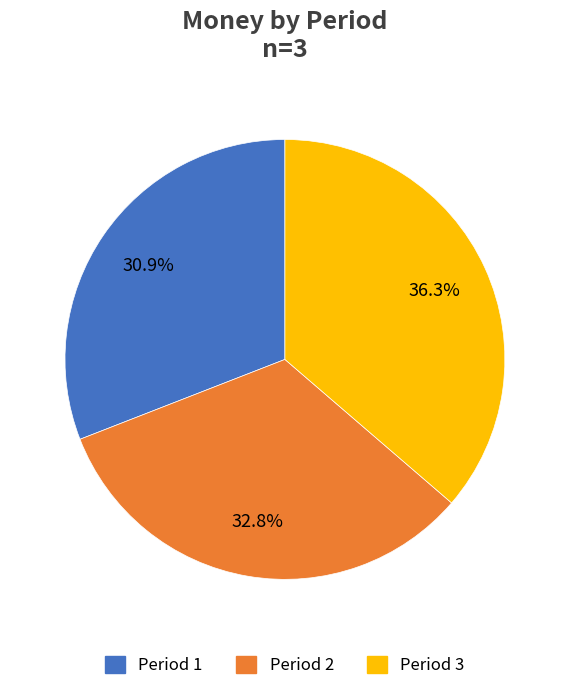

Is there any slice that represents more than half of the pie?

No